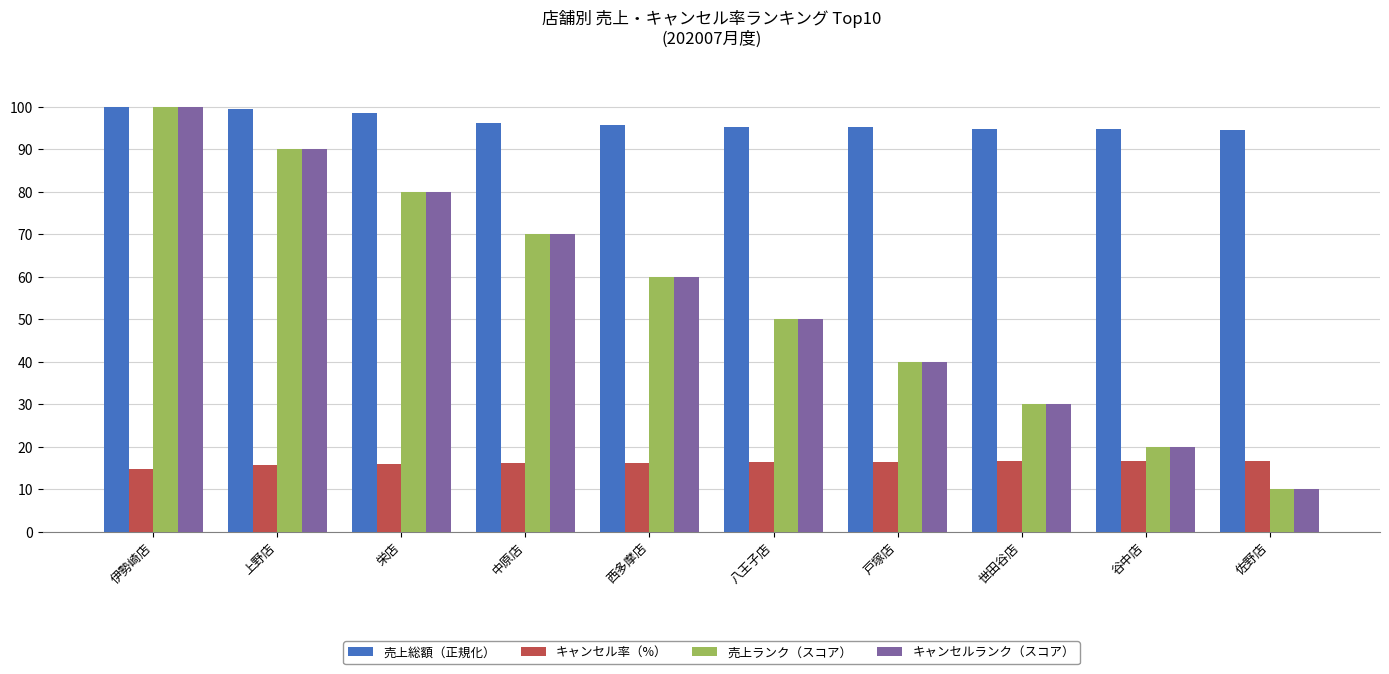

The 売上総額（正規化） series shows 100.0 at 伊勢崎店. True or false?

True